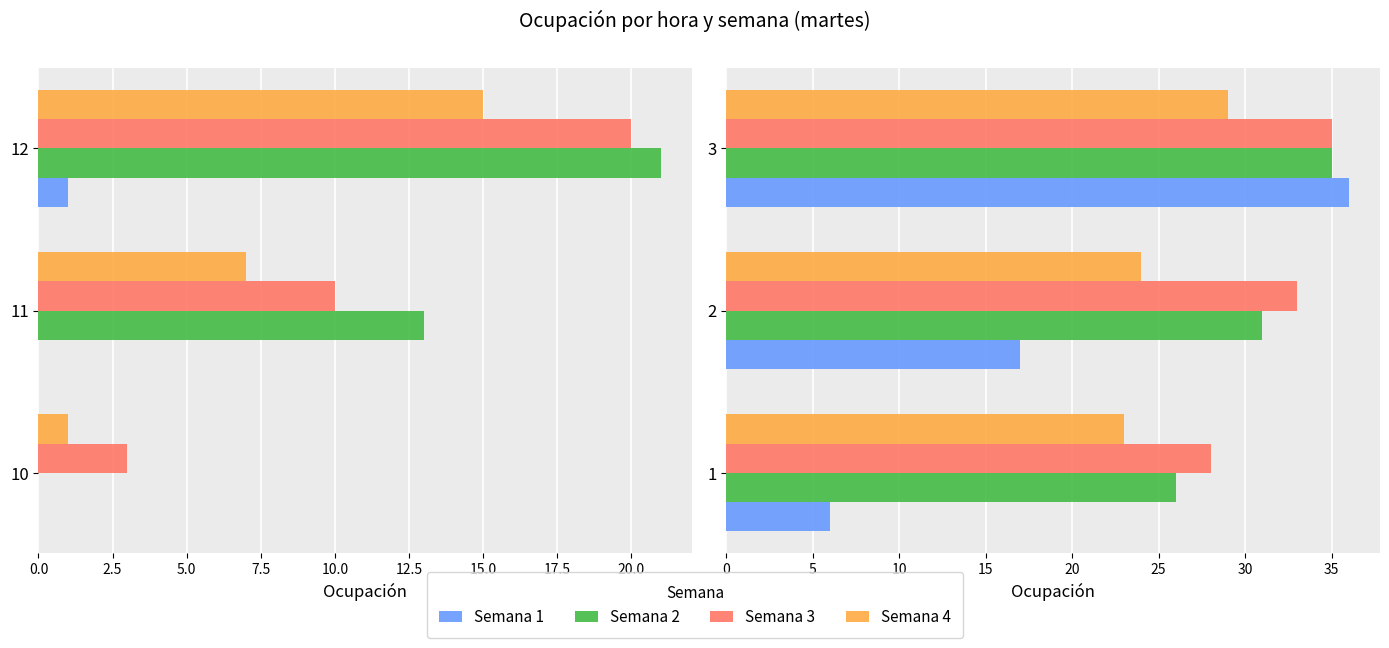

Rank the series at 3 from lowest to highest value.

Semana 4, Semana 2, Semana 3, Semana 1